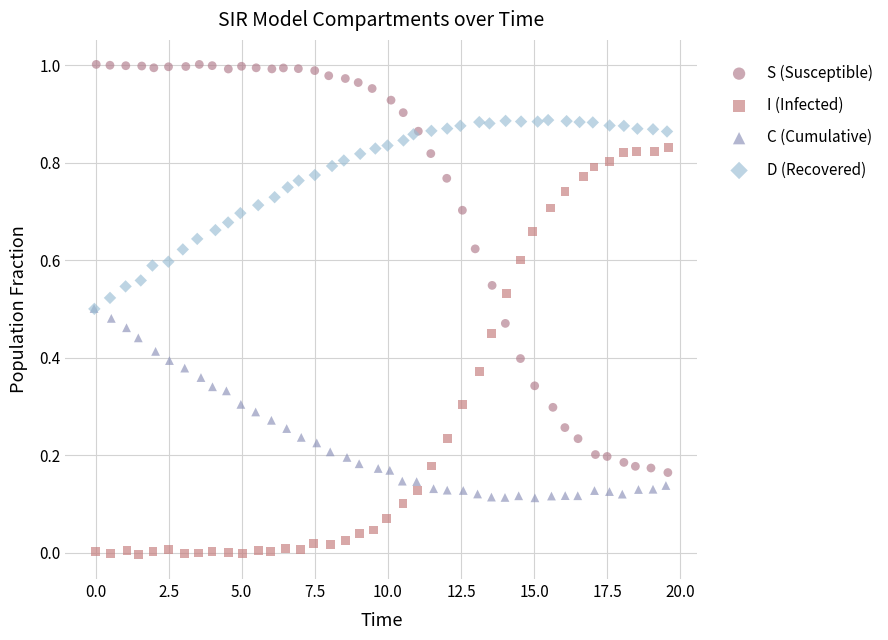

Which series contains the highest Y value?

S (Susceptible)